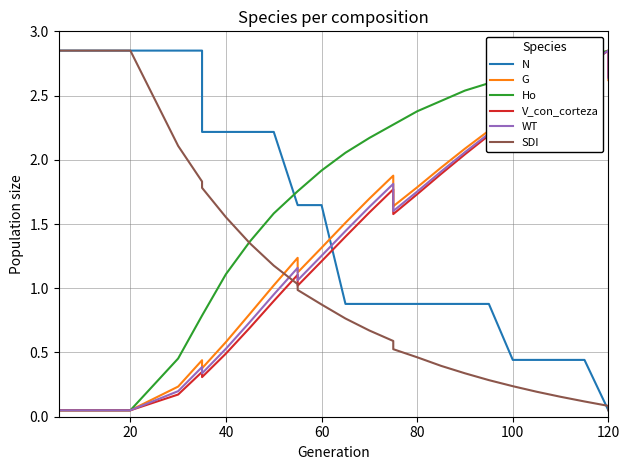

How many data points in N are above 1?

15